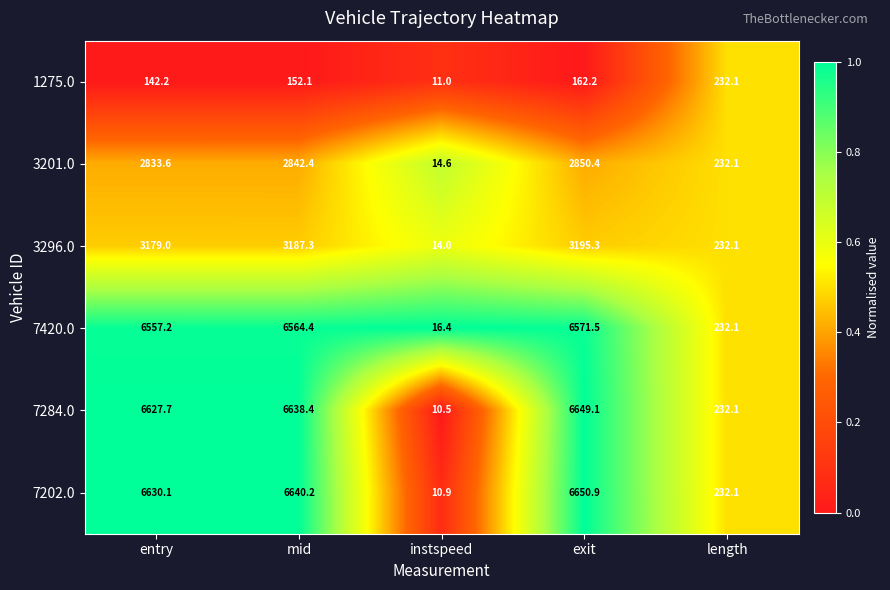

Is it true that 7284.0 equals 6.2 at instspeed?

False